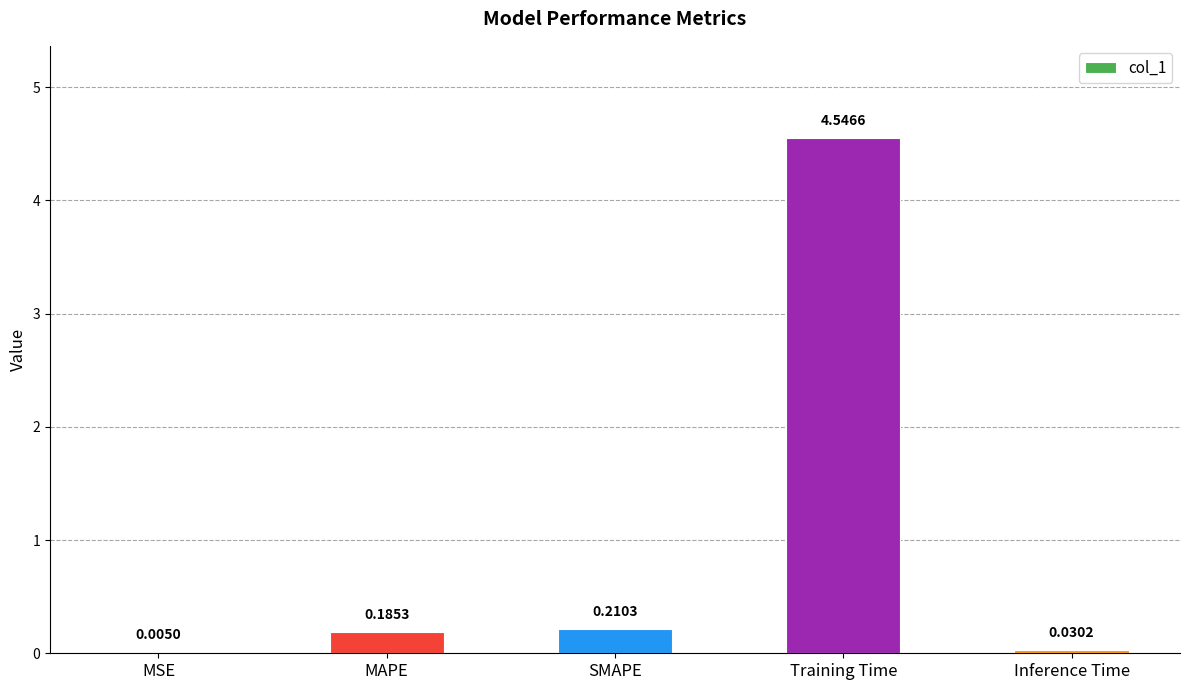

At which label is the value closest to 2?

SMAPE